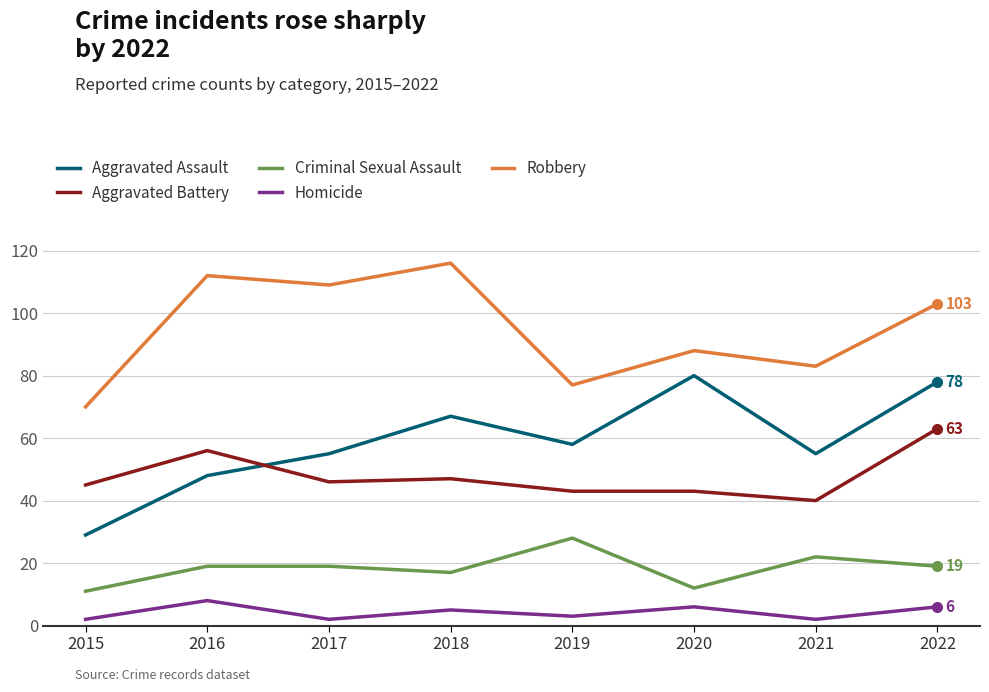

At which label is Robbery closest to 93?

2020